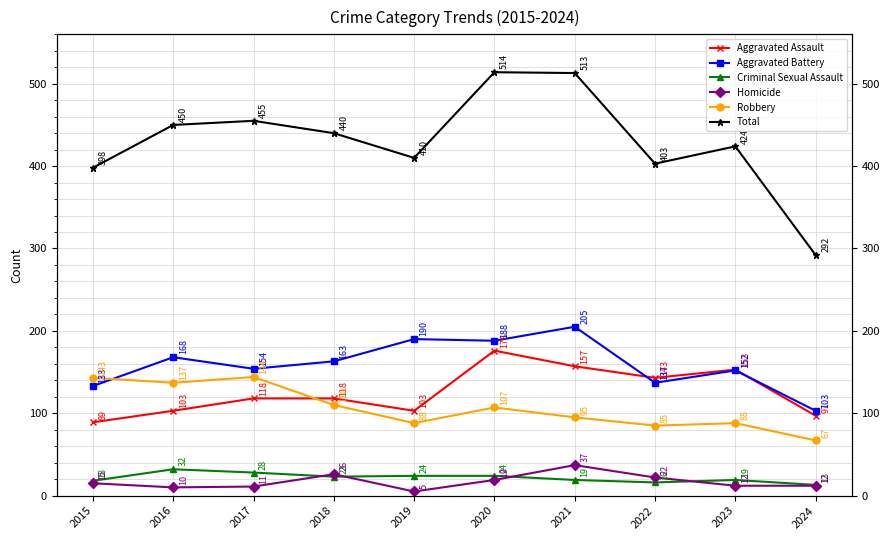

What are all the series names shown in the legend?

Aggravated Assault, Aggravated Battery, Criminal Sexual Assault, Homicide, Robbery, Total